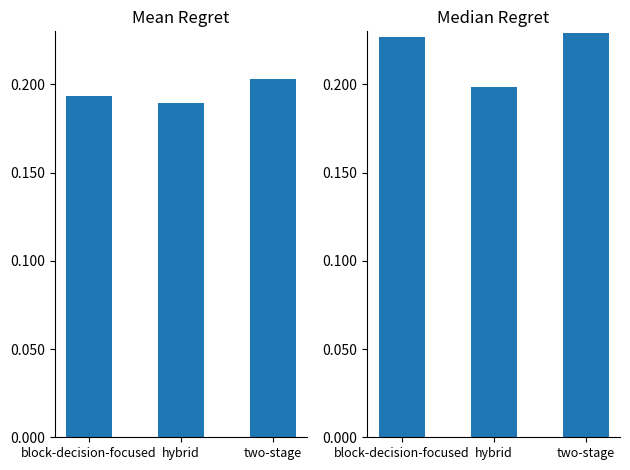

Read the Median Regret value at two-stage.

0.2